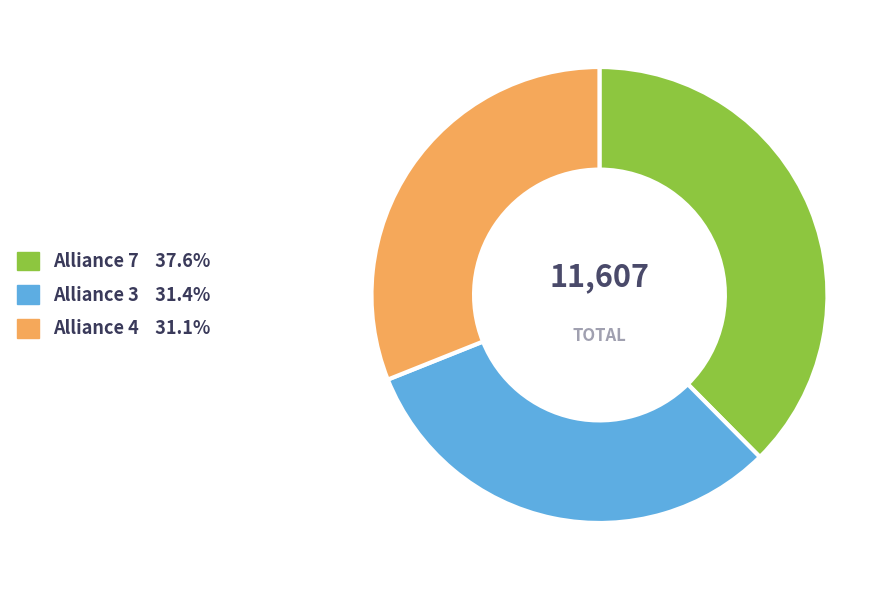

How many segments does this pie chart have?

3